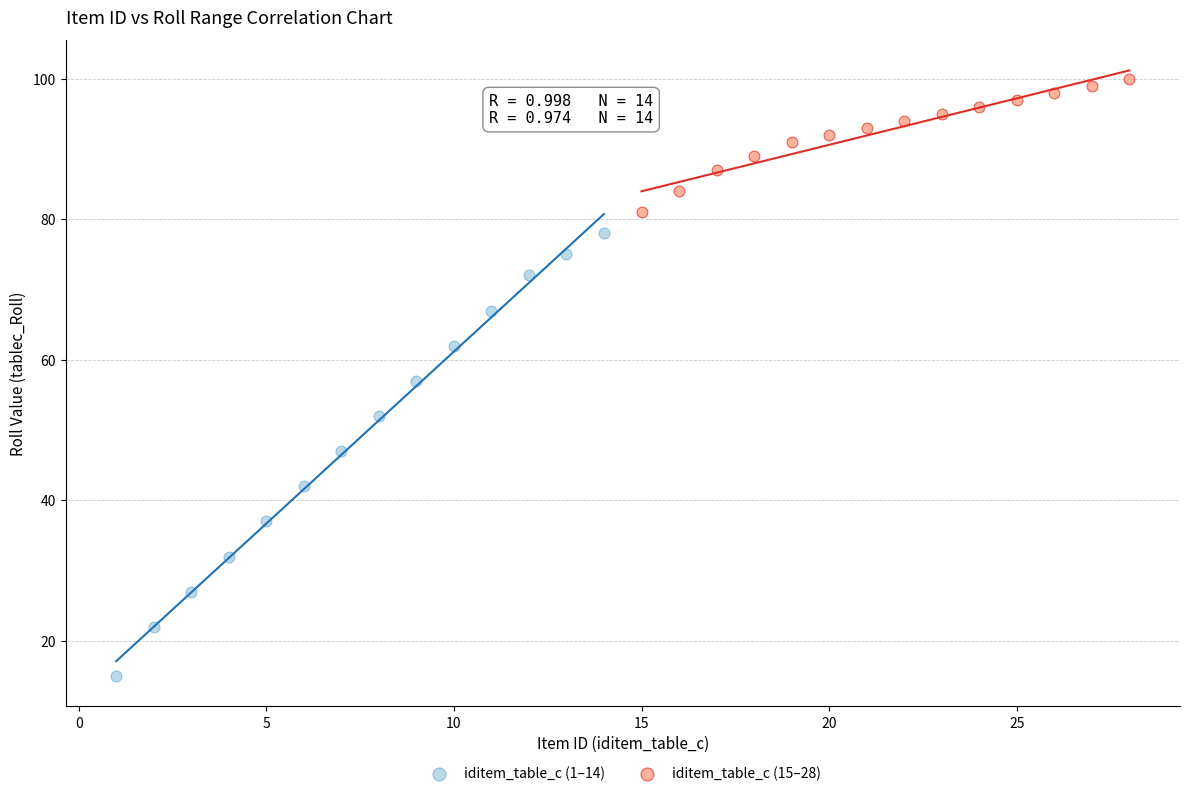

Which series contains the highest Y value?

iditem_table_c (15–28)